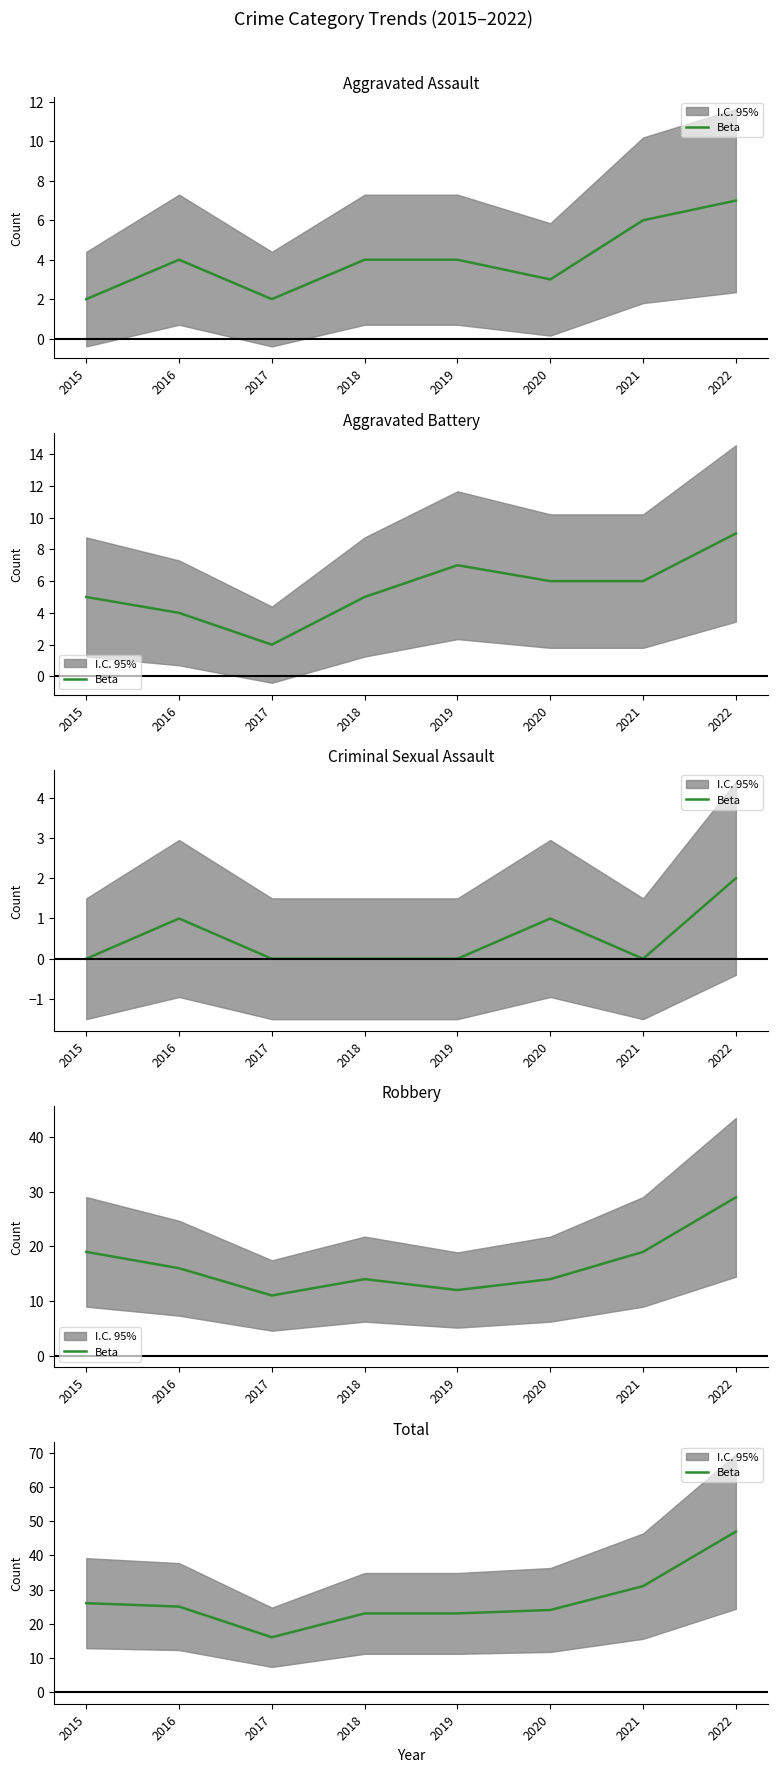

List the labels in order of value, largest first.

2022, 2021, 2015, 2016, 2020, 2018, 2019, 2017